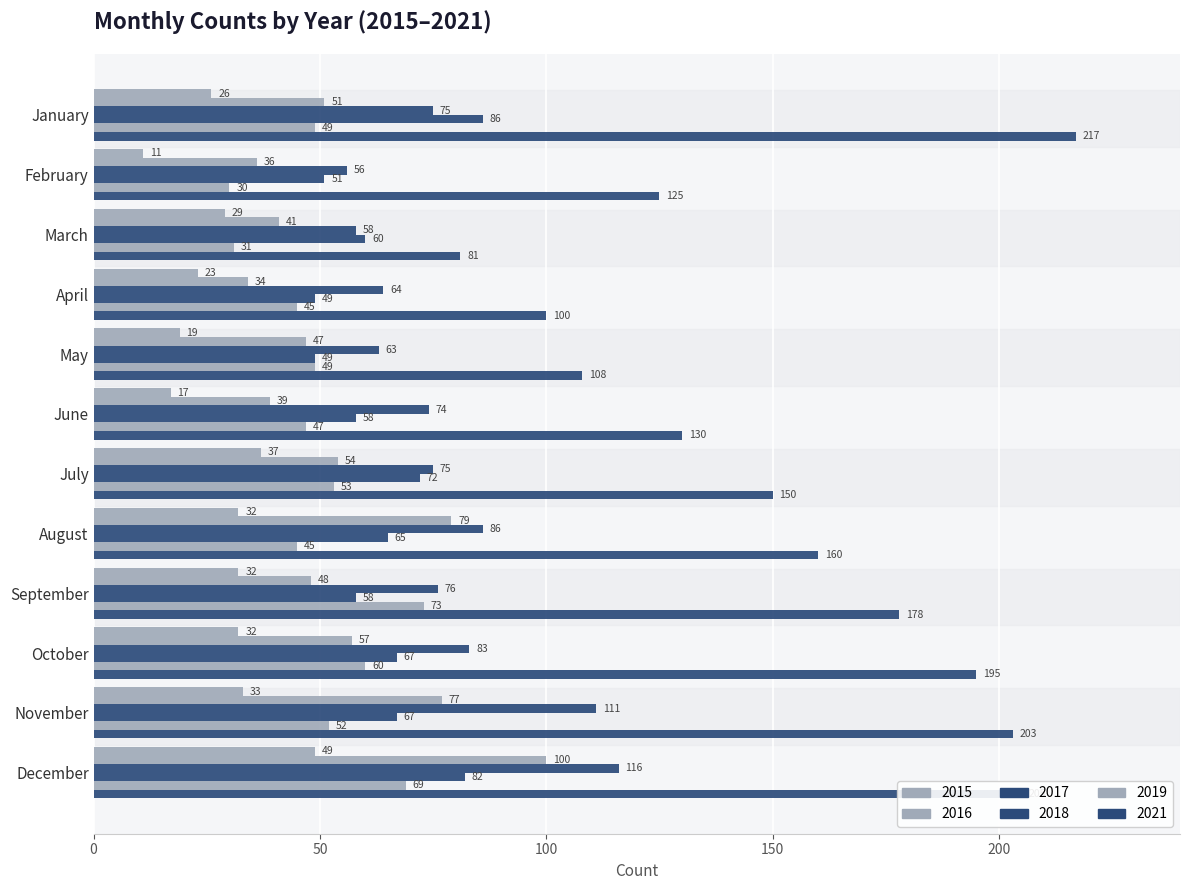

Which series has the largest range (max minus min)?

2021